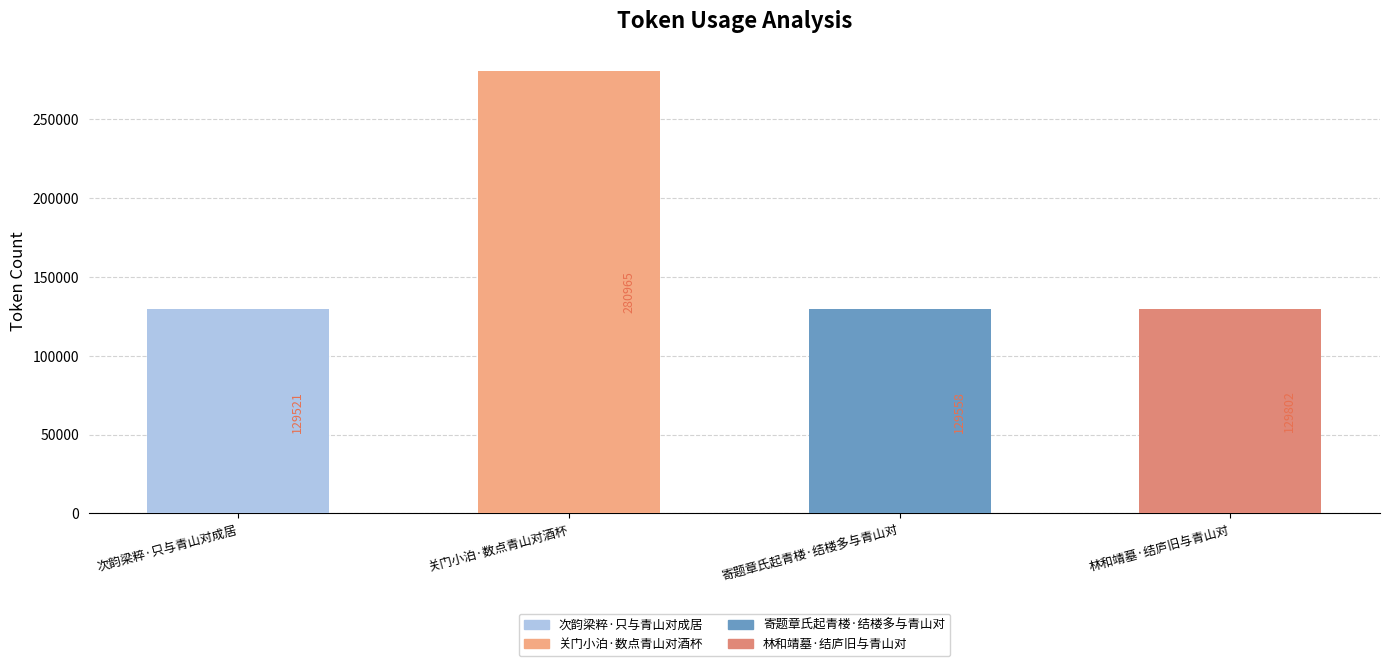

Reading left to right, transcribe all the data shown in this chart.

129521	280965	129558	129802